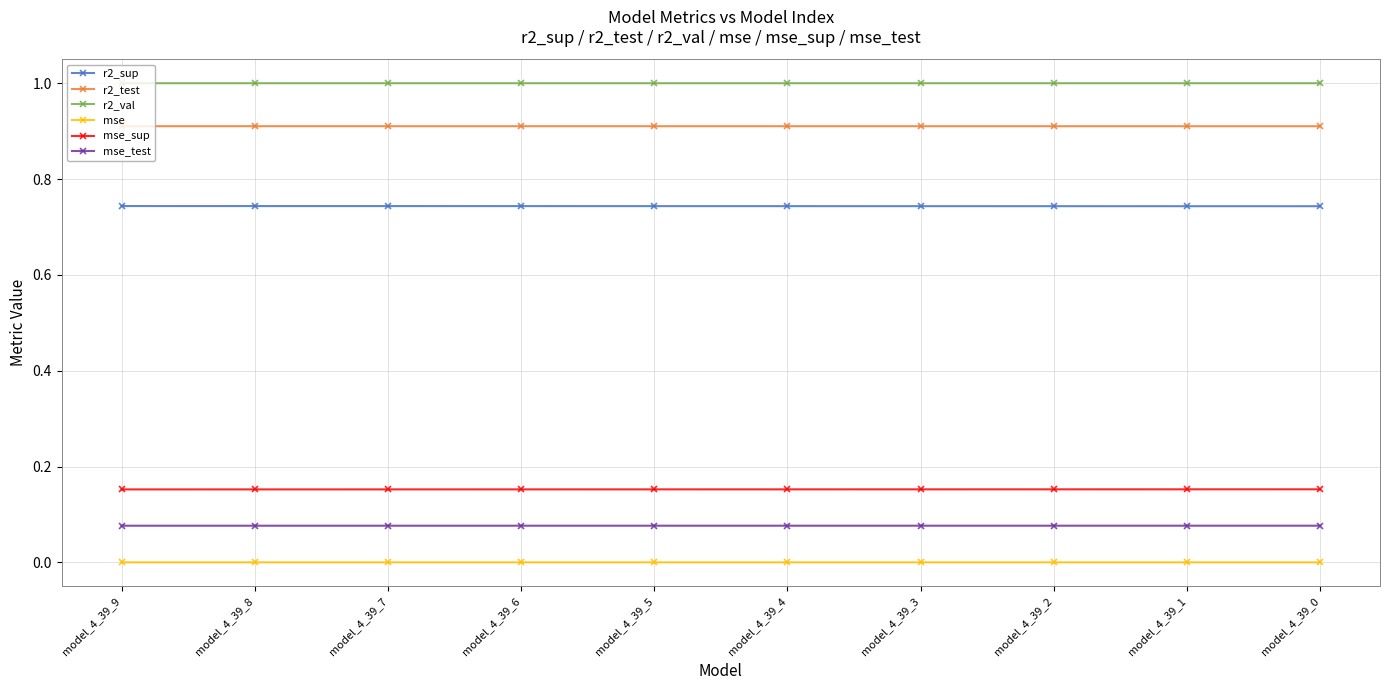

Is the value of mse at model_4_39_1 greater than the value of mse_test at model_4_39_0?

No